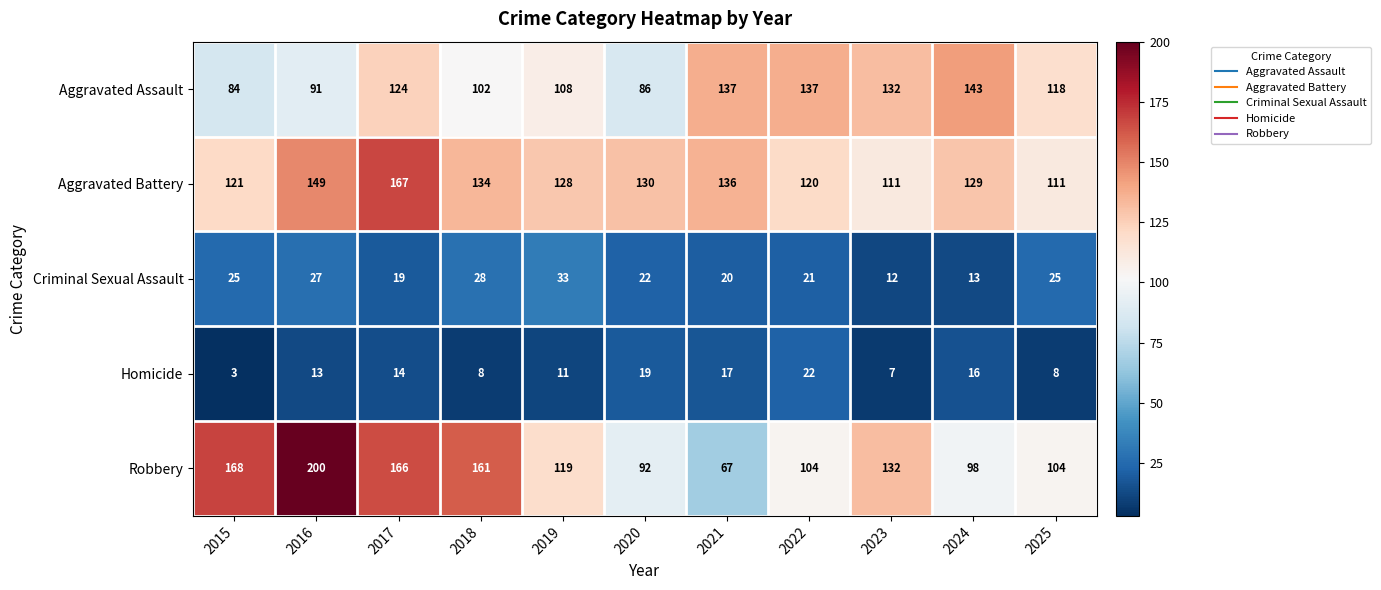

Which series changed the most between 2015 and 2024?

Robbery